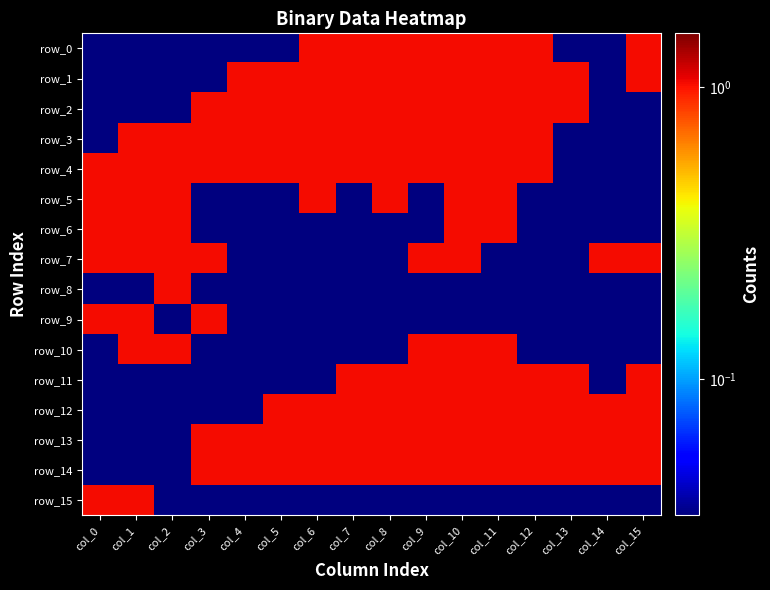

At how many categories does at least one series exceed 0?

16